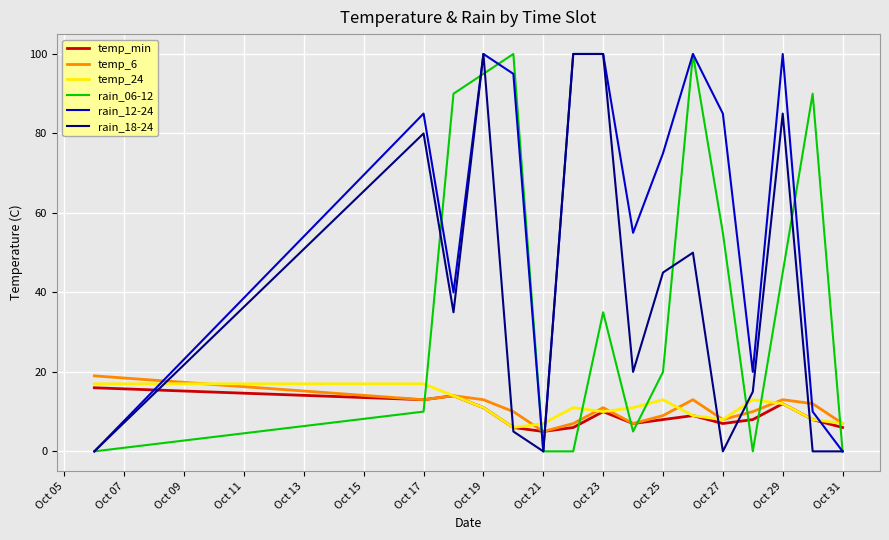

What is the maximum value shown in the chart?

100